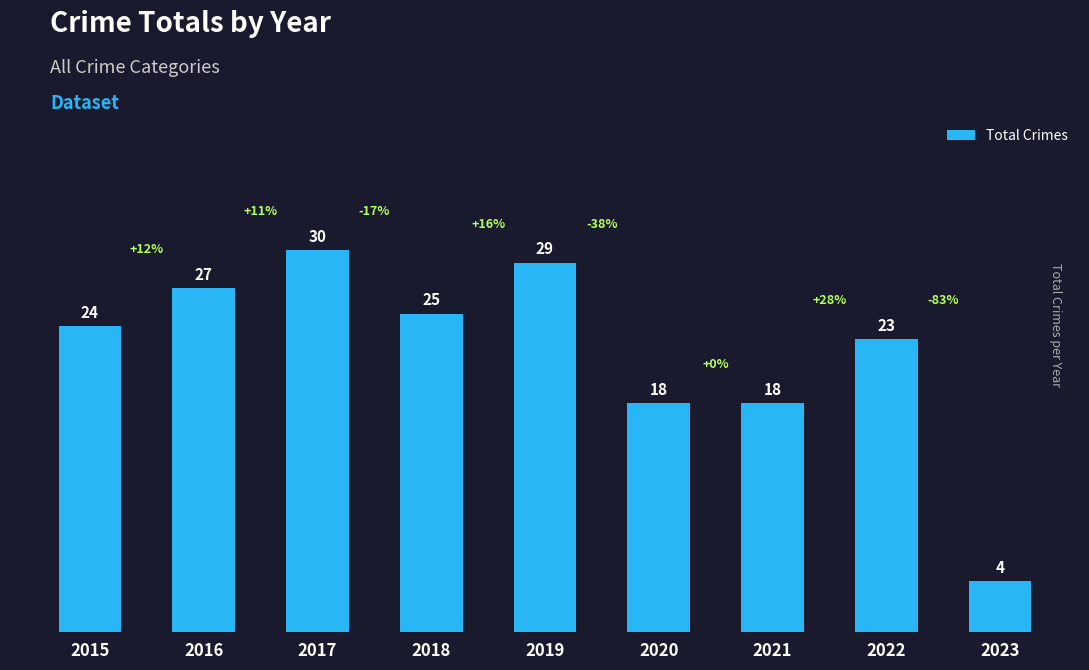

What is the value of the 7th bar from the left?

18